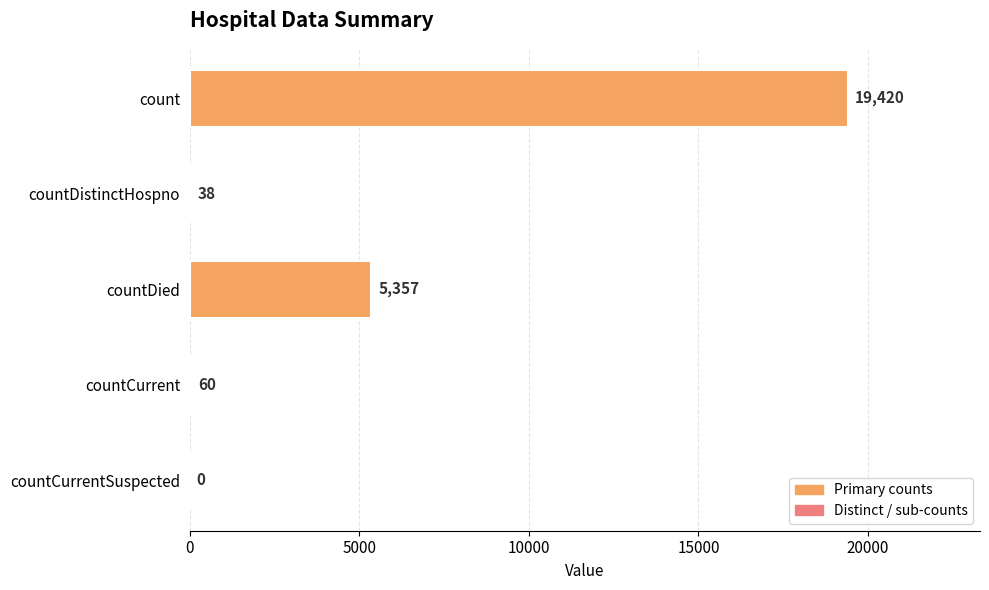

The chart shows a value of 30713 at count. True or false?

False